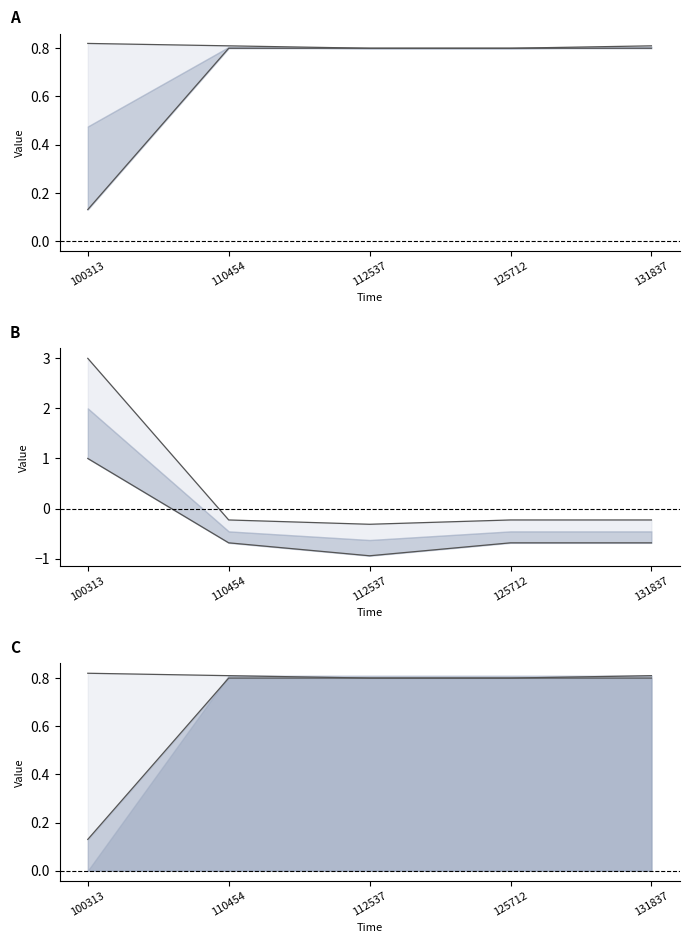

True or false: lower line and col_1 line intersect in this chart.

True